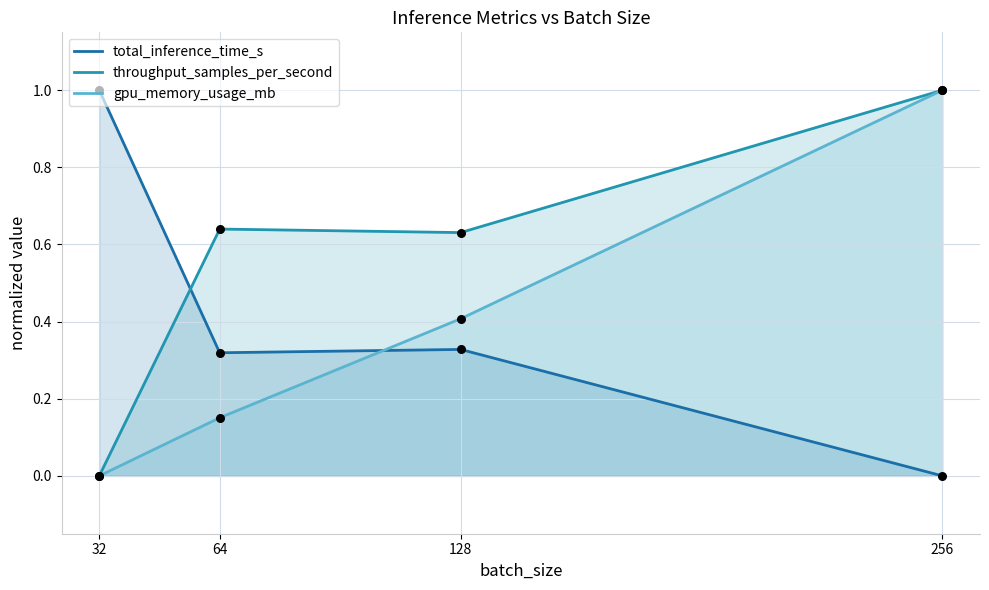

What is the total value across all series at 128?

1.4